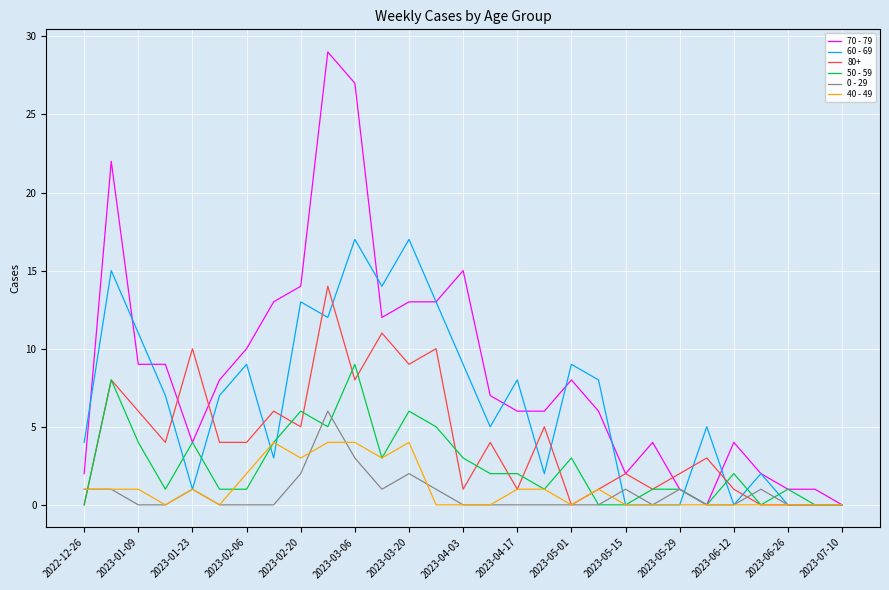

Which series has the largest total across all categories?

70 - 79